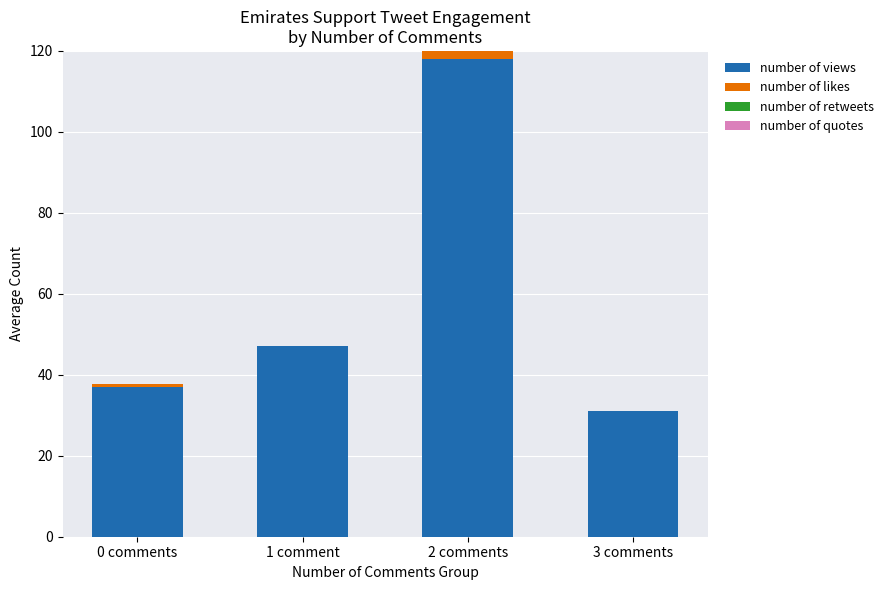

At which category is the sum across all series the highest?

2 comments